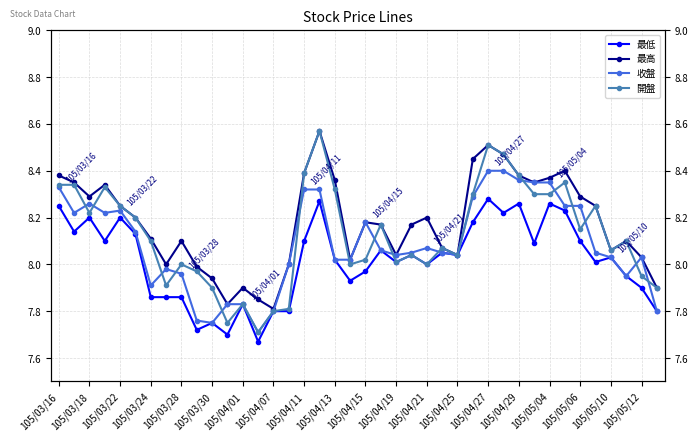

Reading left to right, list all the values displayed in this chart.

最低: 8.2	8.1	8.2	8.1	8.2	8.1	7.9	7.9	7.9	7.7	7.8	7.7	7.8	7.7	7.8	7.8	8.1	8.3	8.0	7.9	8.0	8.1	8.0	8.0	8.0	8.1	8.0	8.2	8.3	8.2	8.3	8.1	8.3	8.2	8.1	8.0	8.0	8.0	7.9	7.8
最高: 8.4	8.3	8.3	8.3	8.2	8.2	8.1	8.0	8.1	8.0	7.9	7.8	7.9	7.8	7.8	8.0	8.4	8.6	8.4	8.0	8.2	8.2	8.0	8.2	8.2	8.1	8.0	8.4	8.5	8.5	8.4	8.3	8.4	8.4	8.3	8.2	8.1	8.1	8.0	7.9
收盤: 8.3	8.2	8.3	8.2	8.2	8.1	7.9	8.0	8.0	7.8	7.8	7.8	7.8	7.7	7.8	8.0	8.3	8.3	8.0	8.0	8.2	8.1	8.0	8.1	8.1	8.1	8.0	8.3	8.4	8.4	8.4	8.3	8.3	8.2	8.2	8.1	8.0	8.0	8.0	7.8
開盤: 8.3	8.3	8.2	8.3	8.2	8.2	8.1	7.9	8.0	8.0	7.9	7.8	7.8	7.7	7.8	7.8	8.4	8.6	8.3	8.0	8.0	8.2	8.0	8.0	8.0	8.1	8.0	8.3	8.5	8.5	8.4	8.3	8.3	8.3	8.2	8.2	8.1	8.1	8.0	7.9